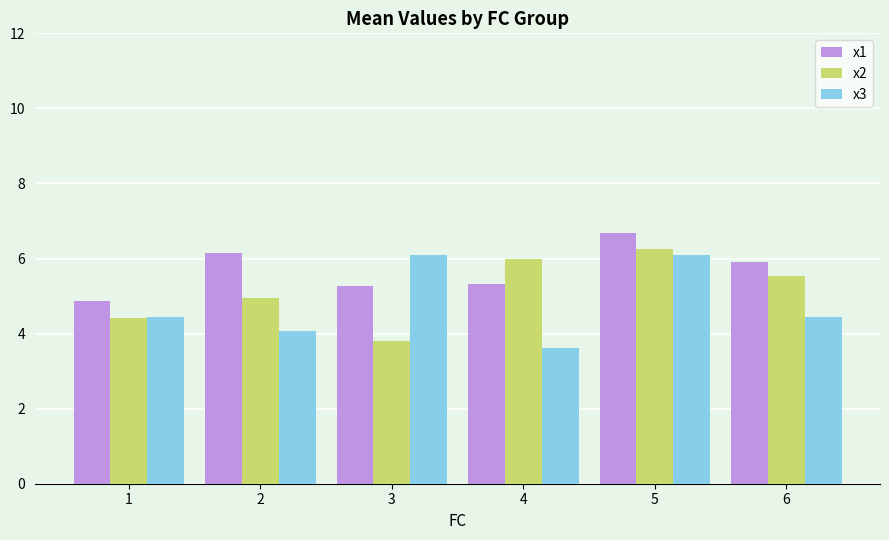

True or false: x2 has a value of 6.2 at 5.

True